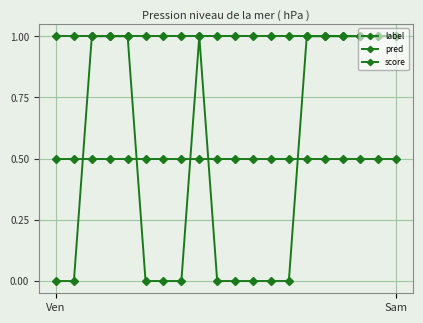

Which category has the highest value in the label series?

2